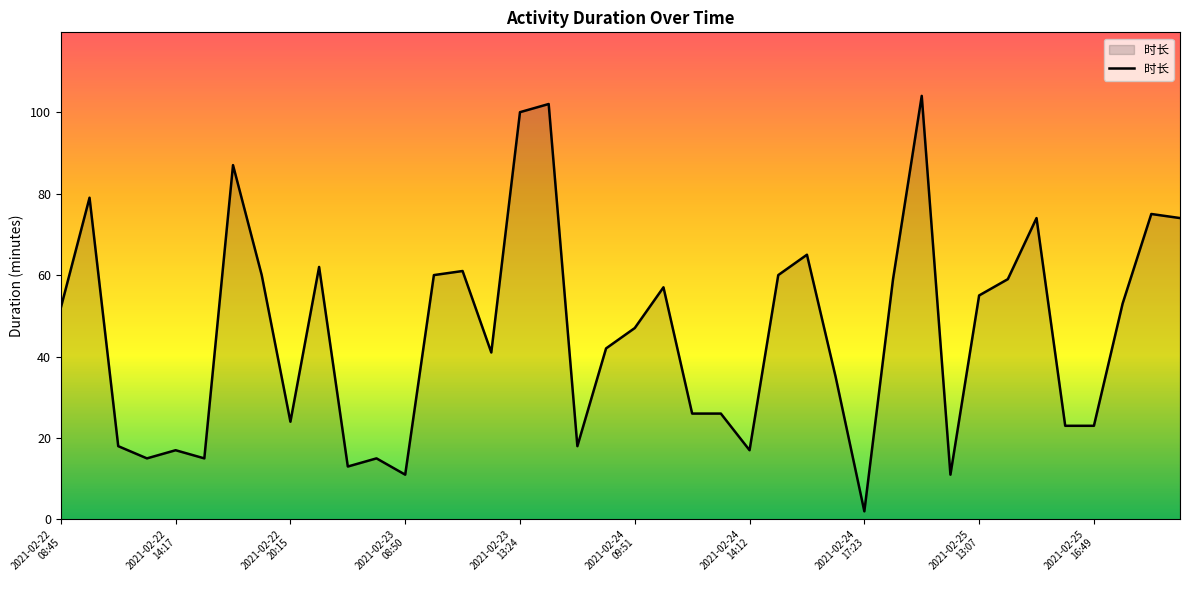

What is the greatest value displayed?

104